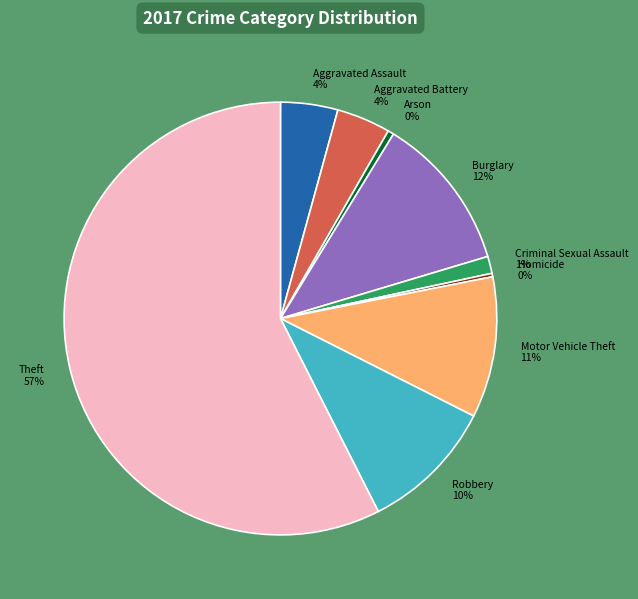

To the nearest percent, what portion does Burglary 12% represent?

12%